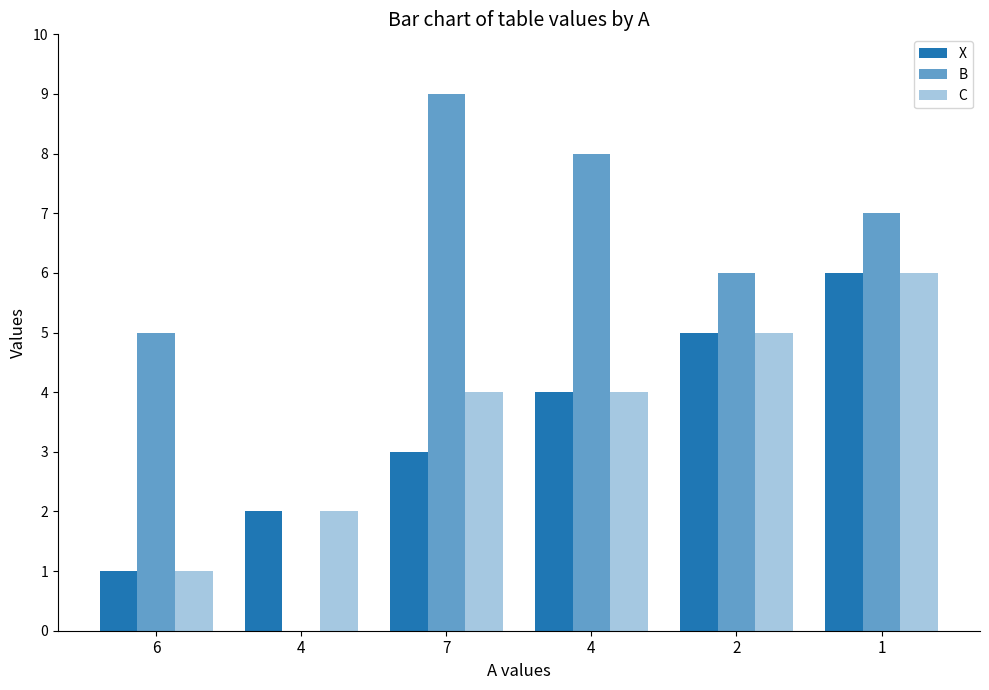

How many distinct data groups are displayed?

3